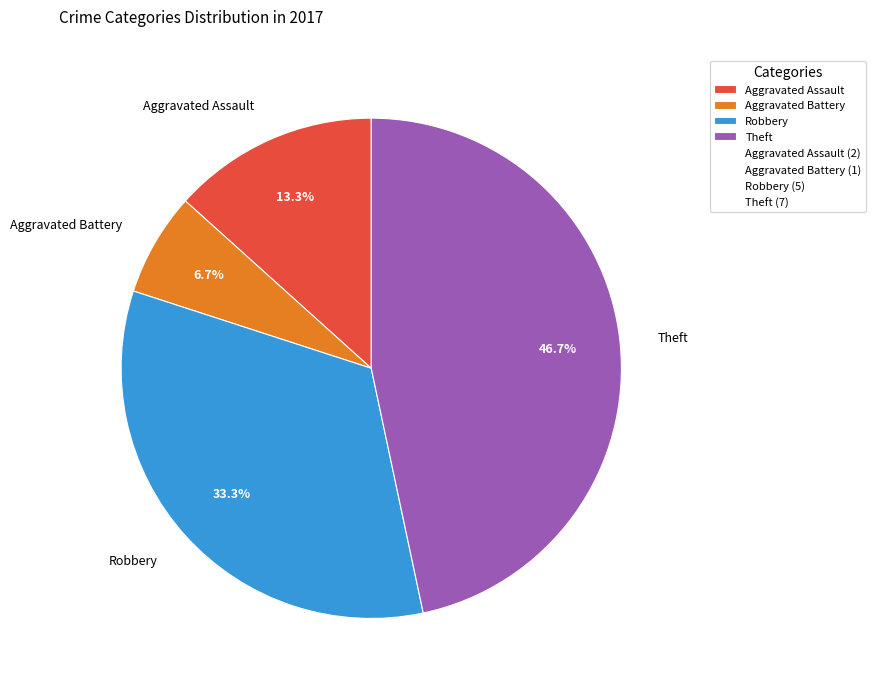

The Aggravated Battery slice represents 20% of the pie. True or false?

False